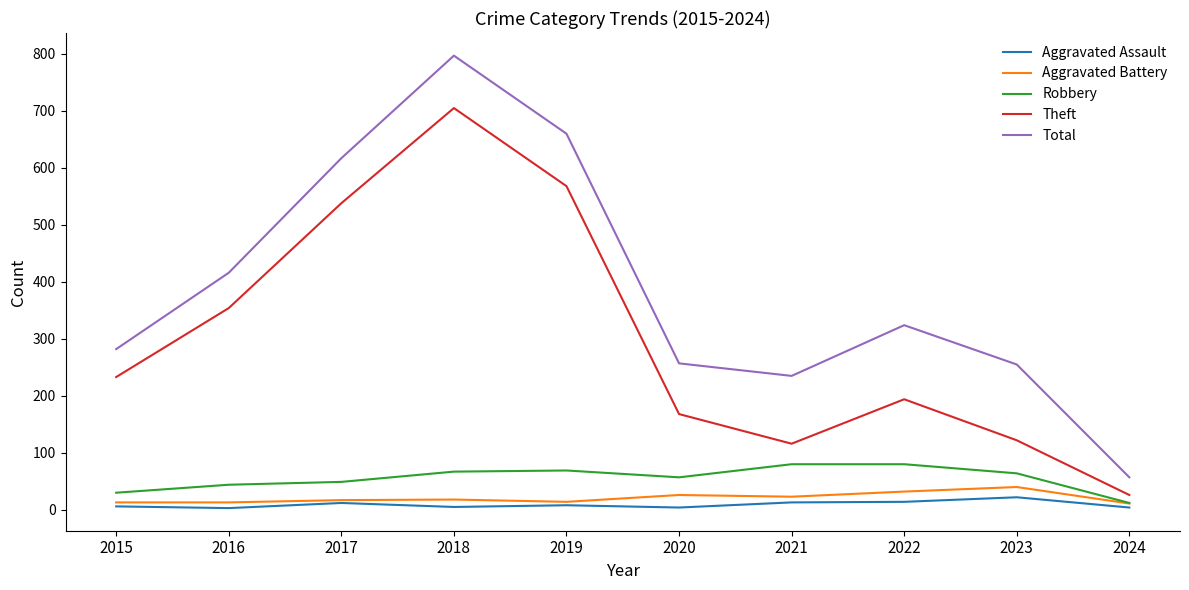

Which series has the largest range (max minus min)?

Total